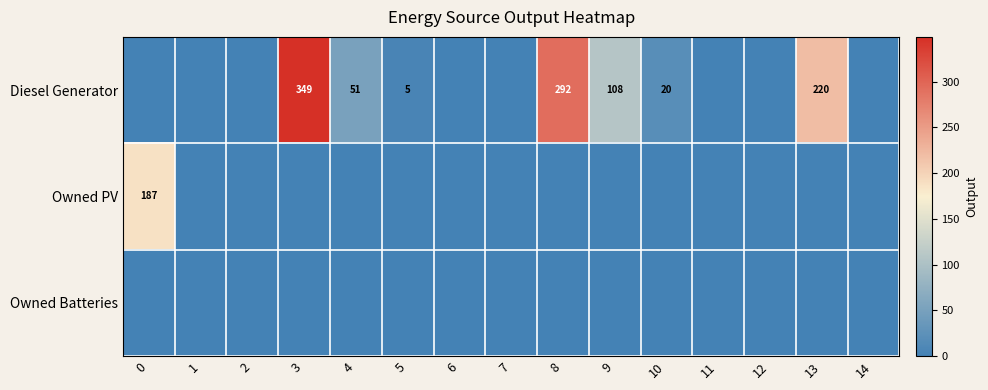

True or false: Diesel Generator has a value of 20 at 10.

True